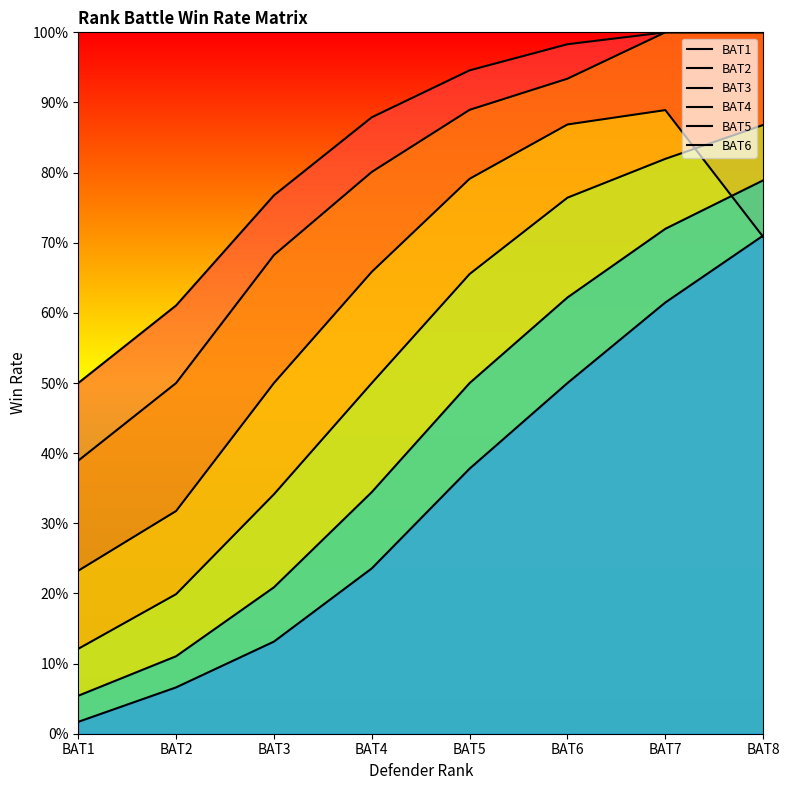

At which label does BAT5 reach its peak?

BAT8